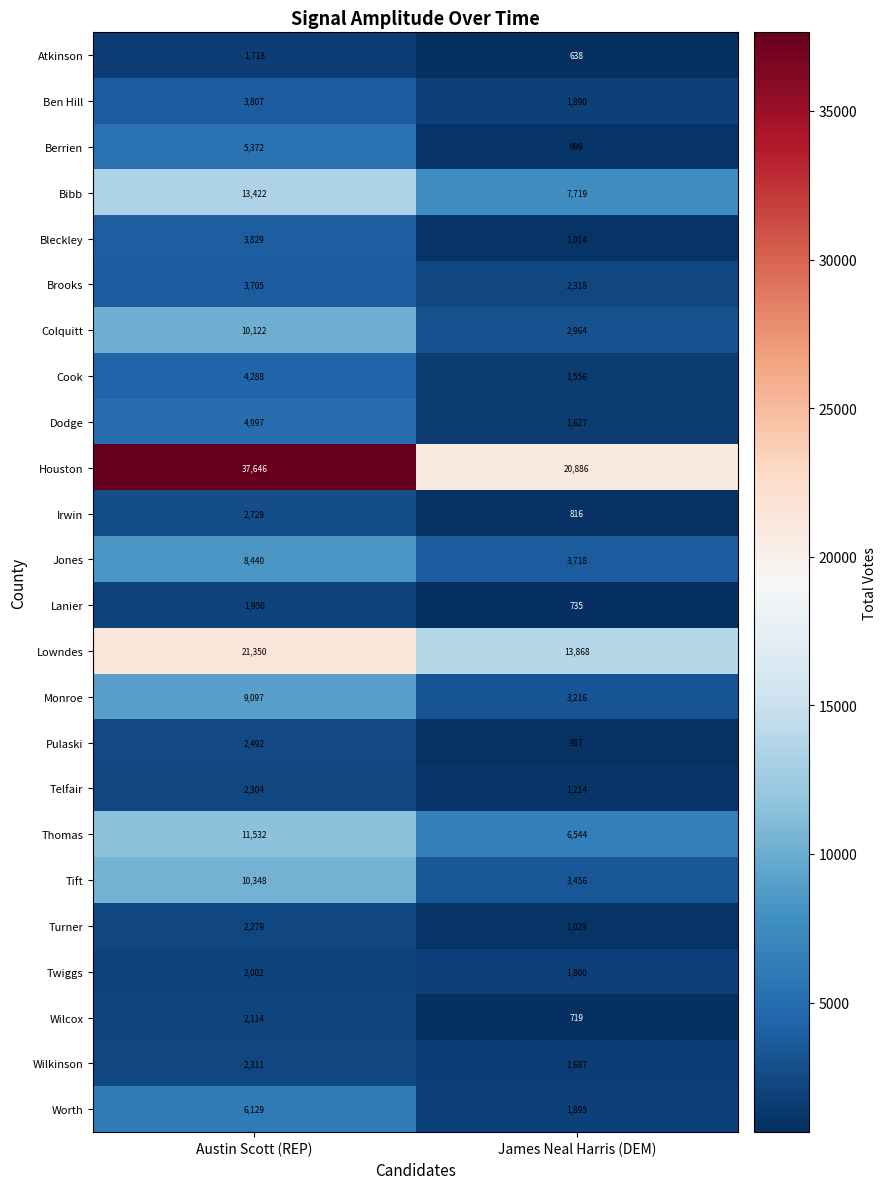

What is the approximate value of Lowndes at Austin Scott (REP), to the nearest 10?

21350